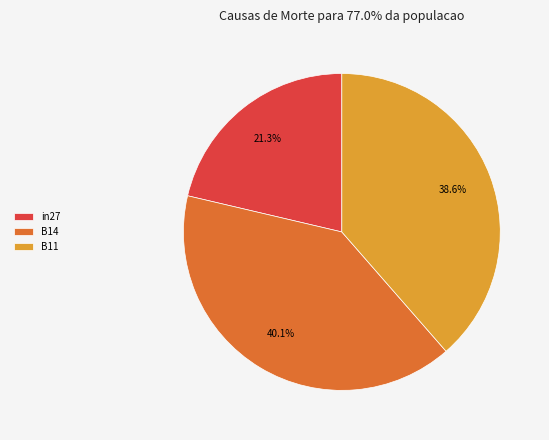

Is there a majority slice in this chart?

No